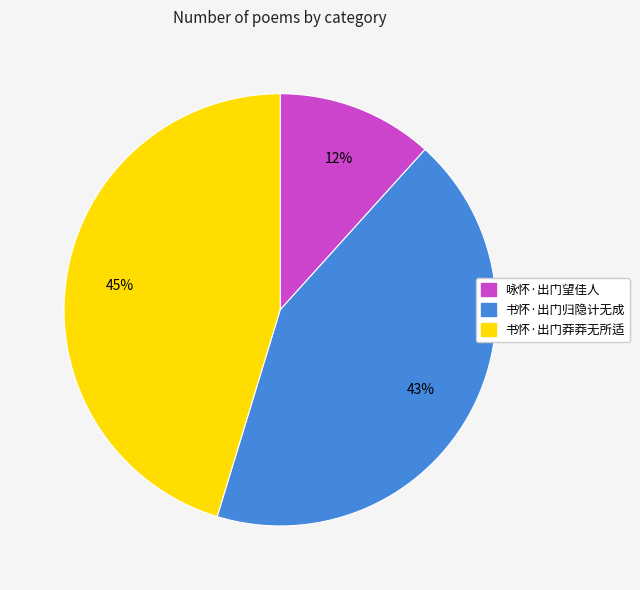

Does 书怀·出门莽莽无所适 represent more than half of the total?

No